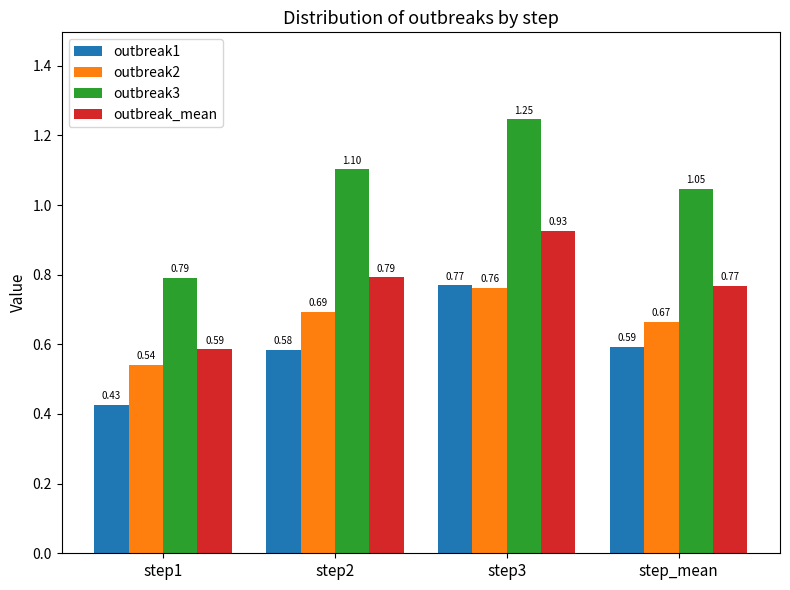

What is the sum of the outbreak1 values at step3 and step2?

1.4